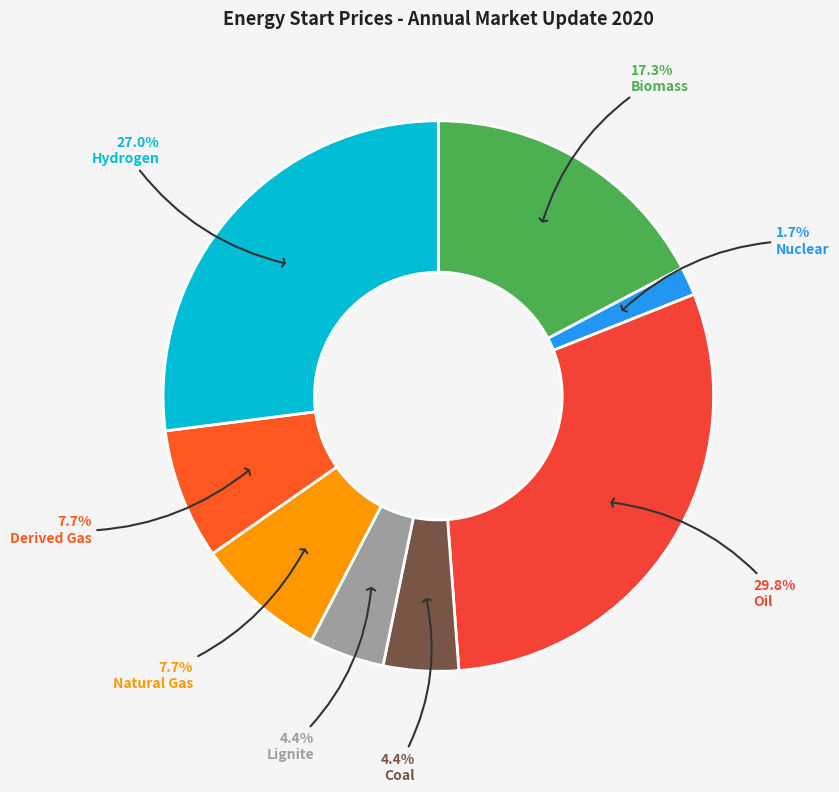

Combined, do Nuclear and Biomass account for over 50%?

No